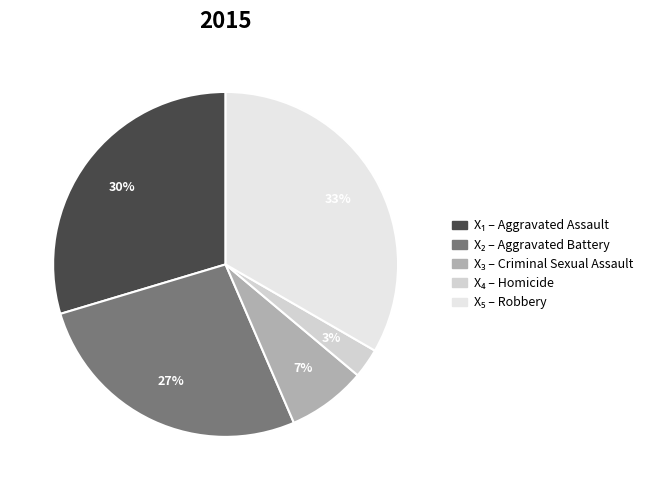

Count the number of slices in the pie.

5